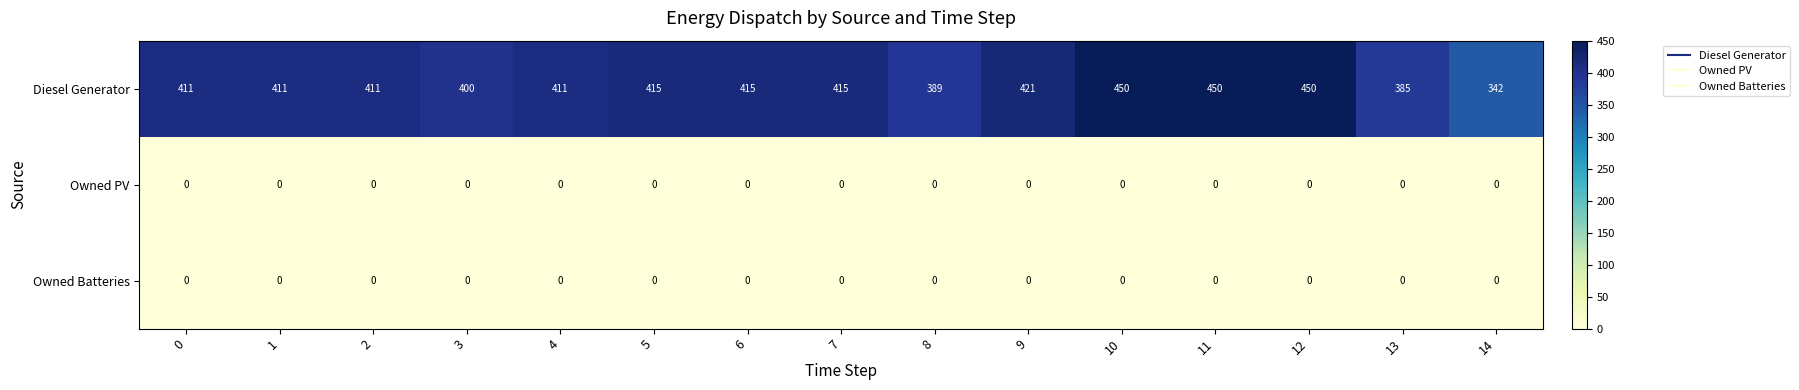

The Owned Batteries series shows 0 at 5. True or false?

True